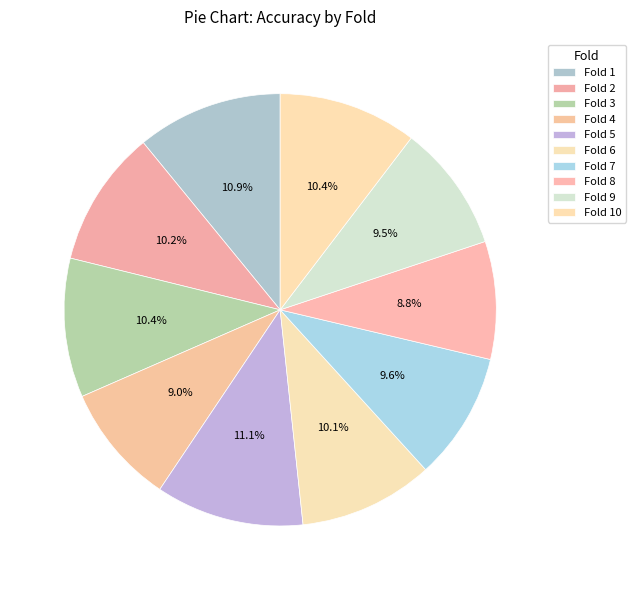

Rank the categories by value from highest to lowest.

5, 1, 3, 10, 2, 6, 7, 9, 4, 8